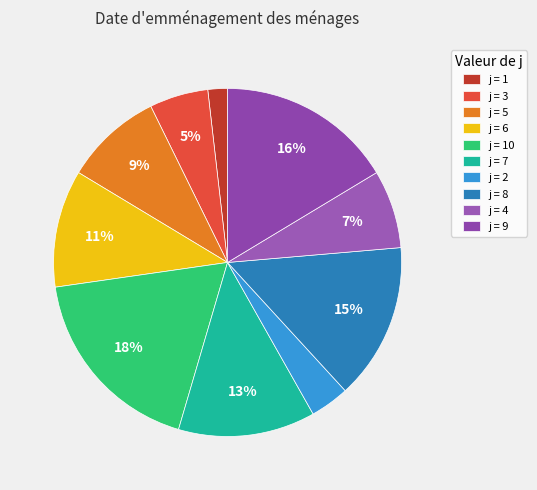

Count the number of slices in the pie.

10